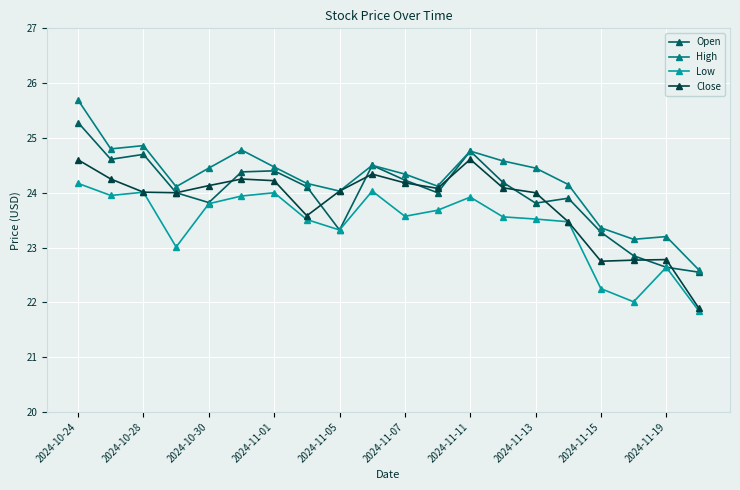

What is the value of the Low point at the 19th from the left?

22.6